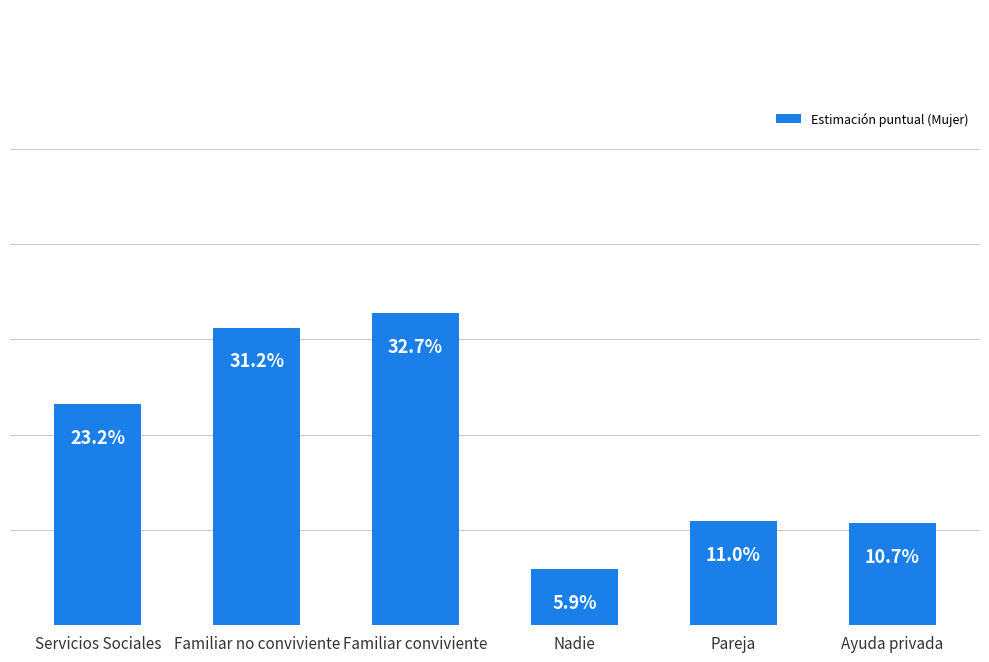

What is the maximum value shown in the chart?

0.3